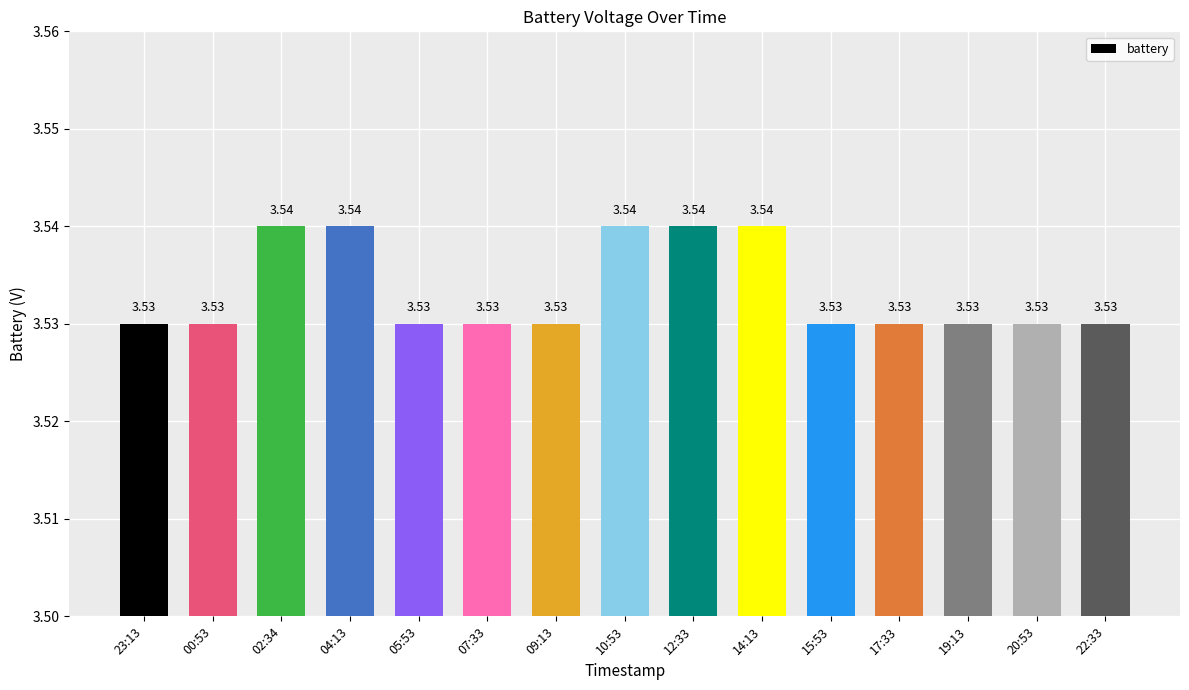

What position from the left is 00:53?

2